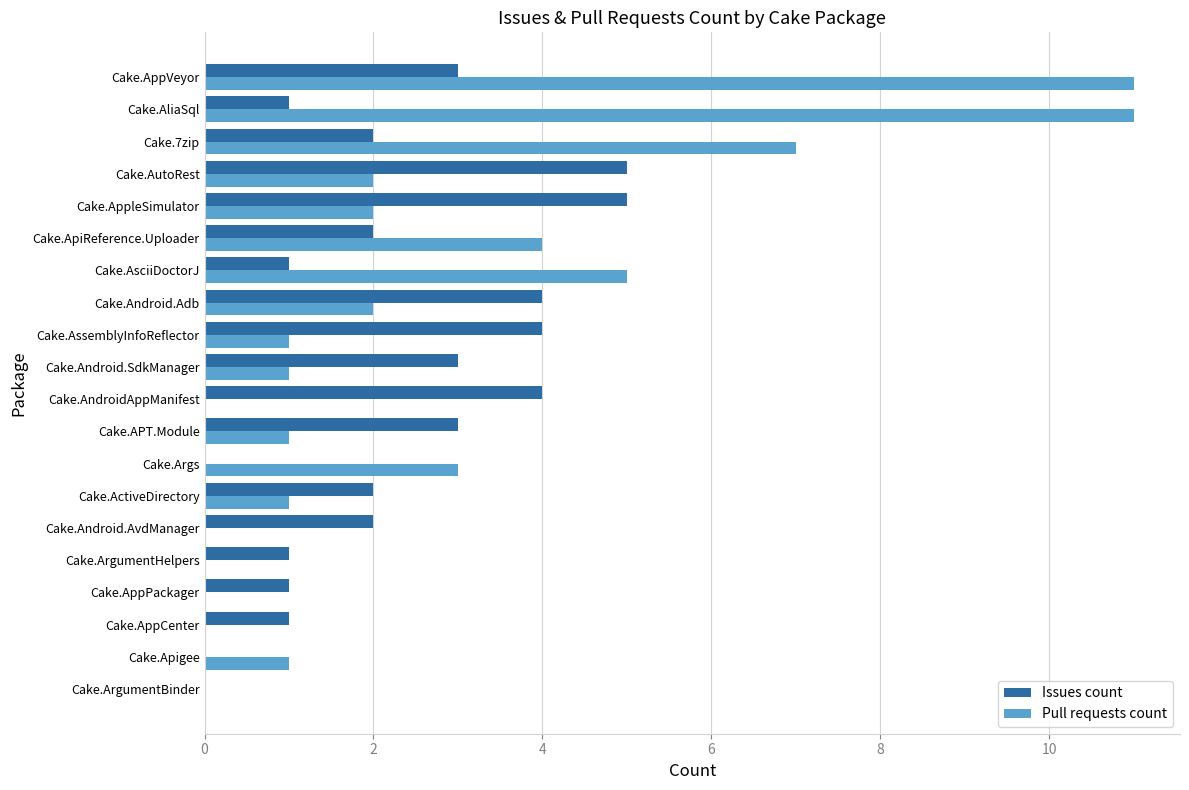

What is the total value across all series at Cake.AndroidAppManifest?

4